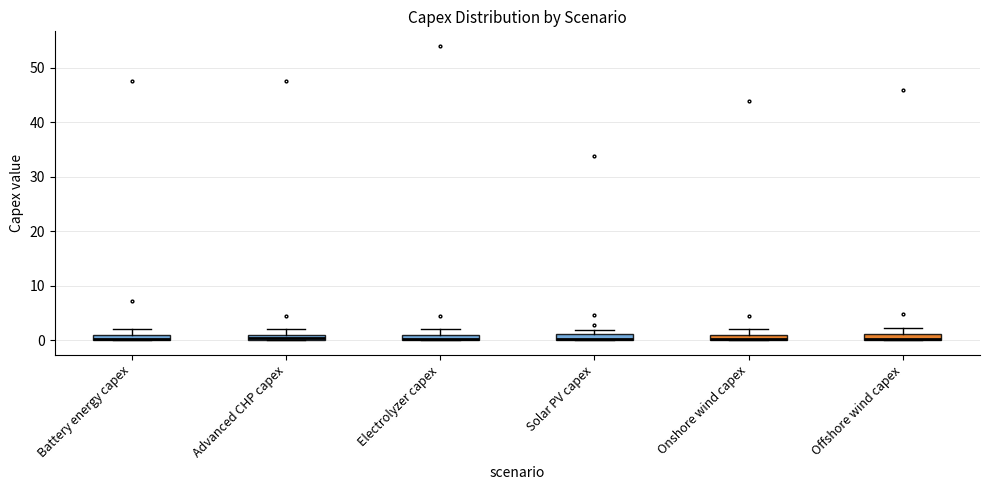

Where is the upper edge of the box for Onshore wind capex on the y-axis? The values are not printed on the chart, so give them approximately, as read against the axis.

1